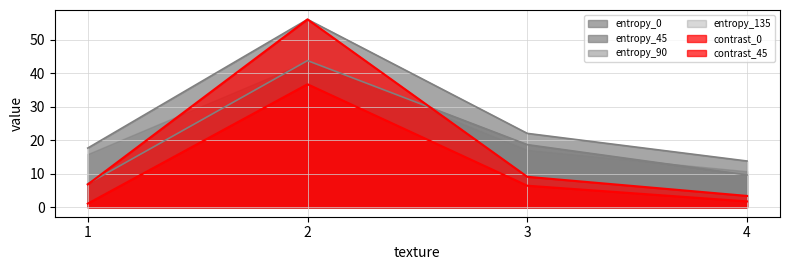

What value does the entropy_0 series have at 1.0?

7.0